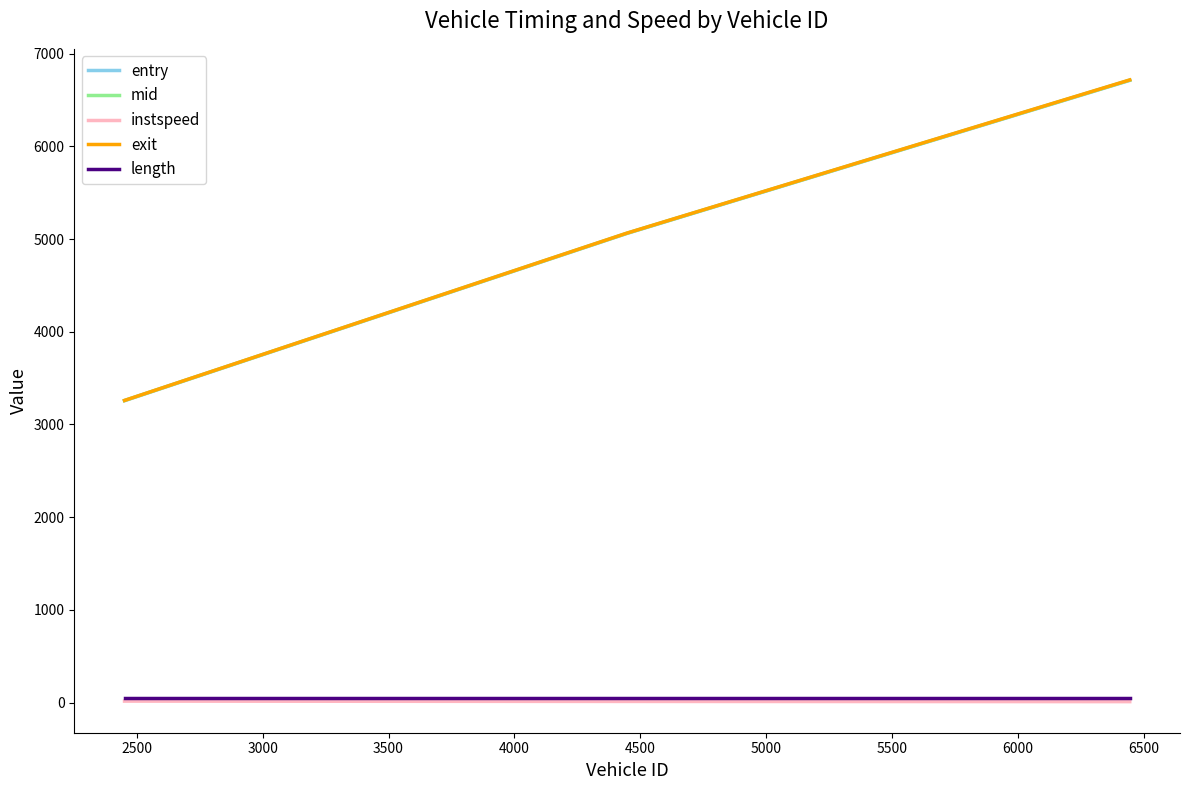

Which series has the largest range (max minus min)?

exit